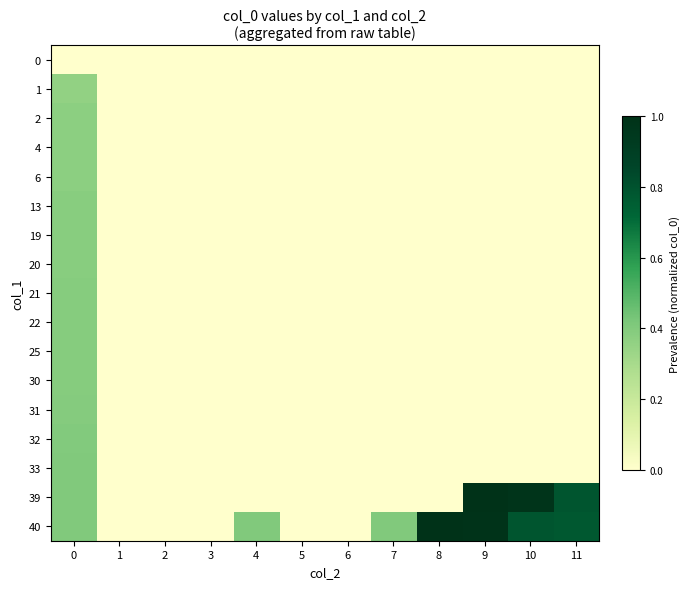

Which series has the largest range (max minus min)?

40